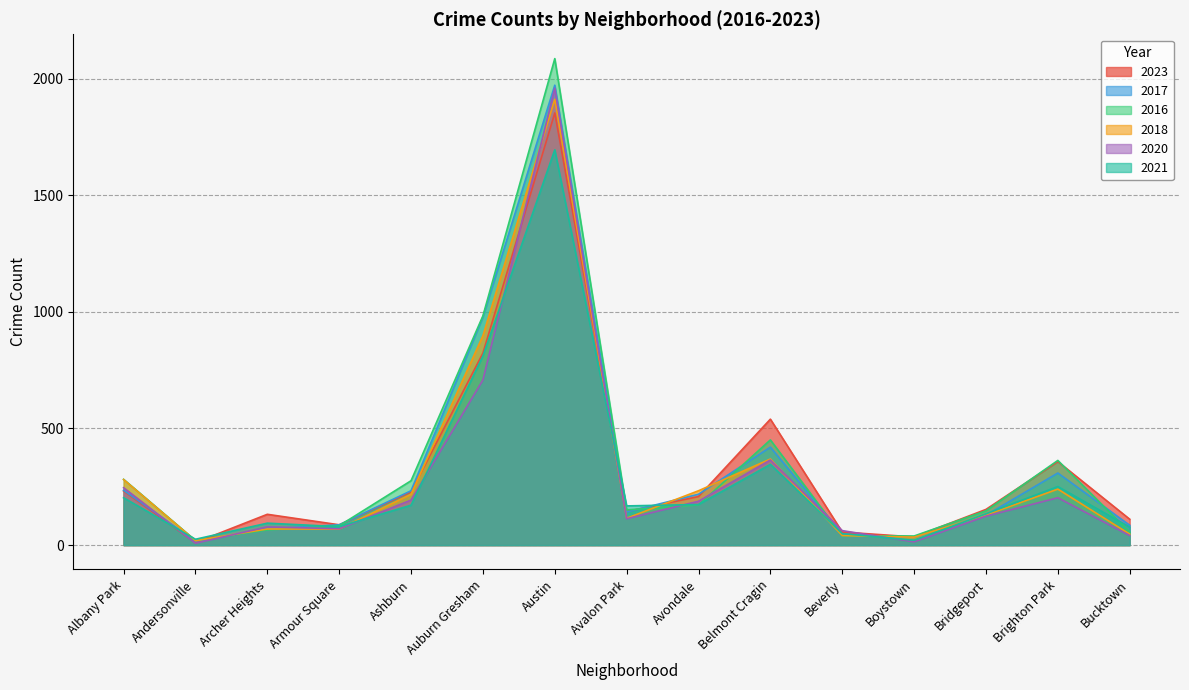

What is the maximum value shown in the chart?

2086